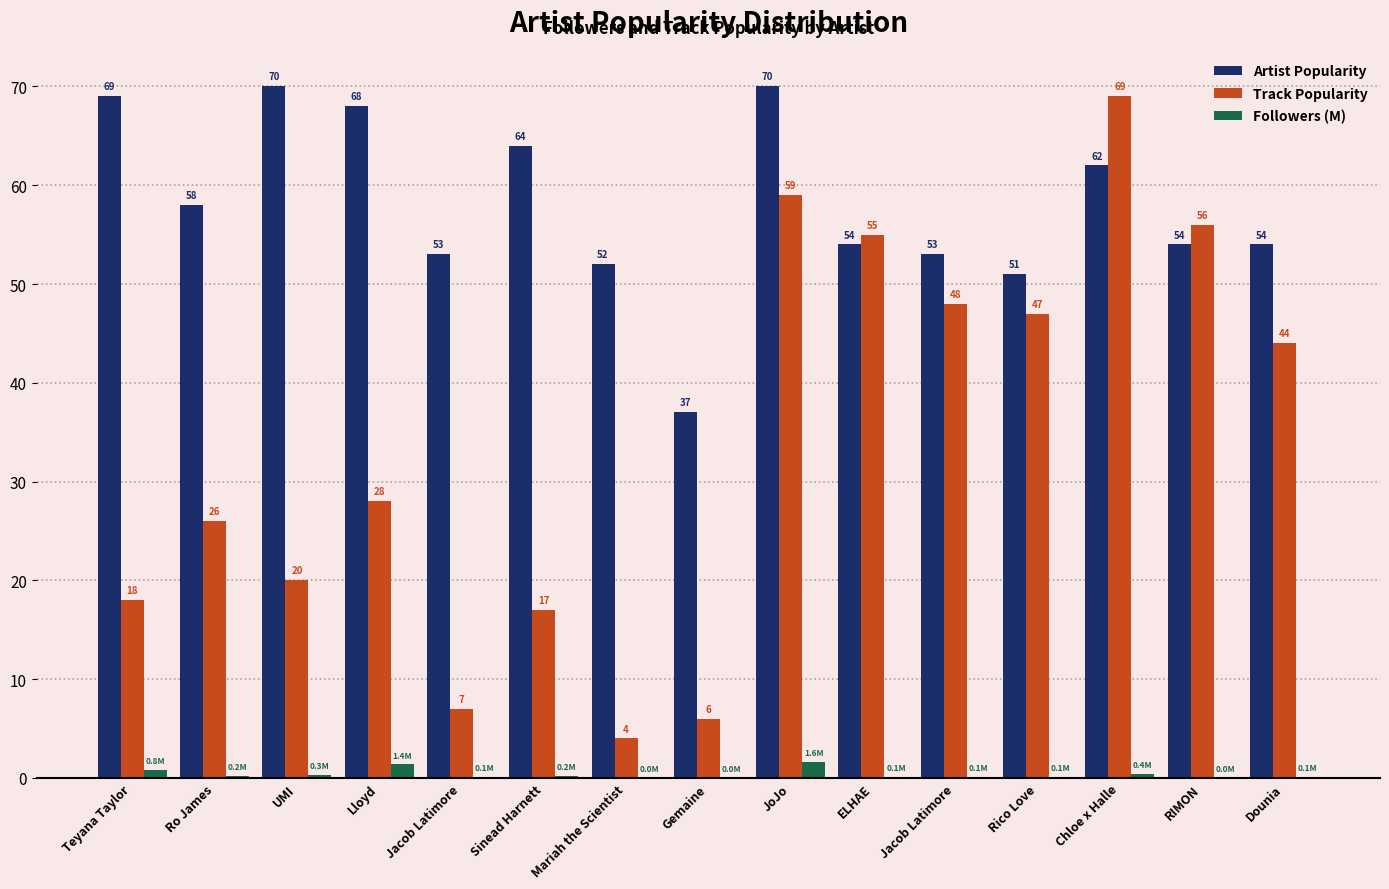

What are all the series names shown in the legend?

Artist Popularity, Track Popularity, Followers (M)